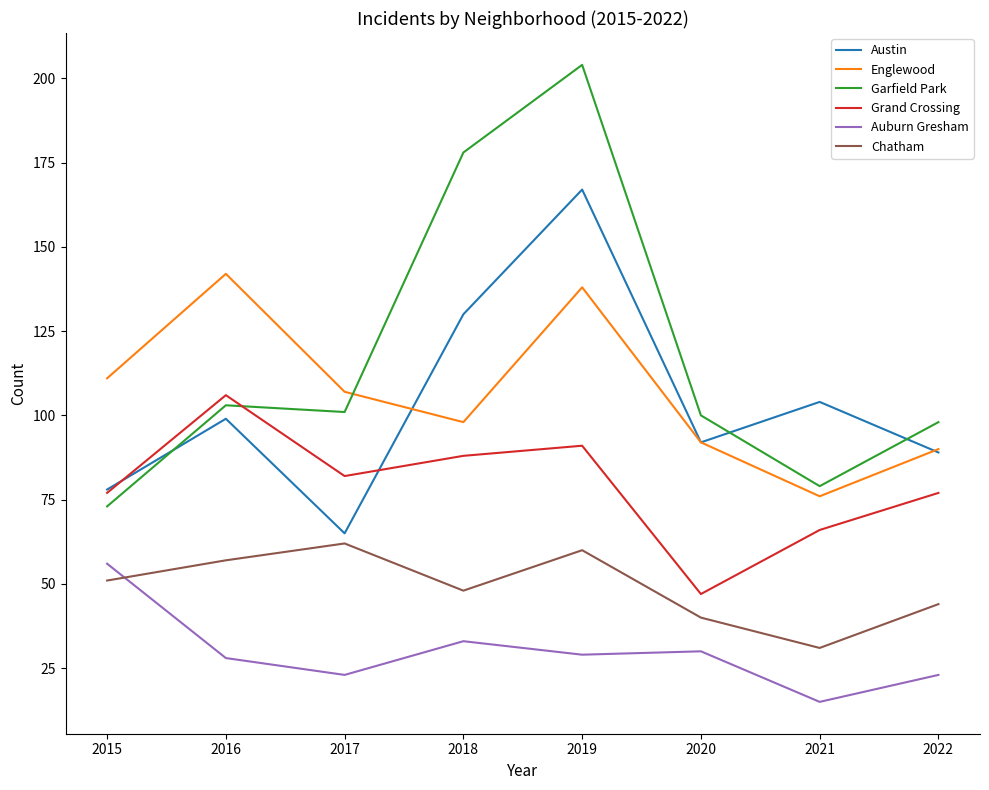

True or false: Garfield Park and Chatham cross at least once.

False